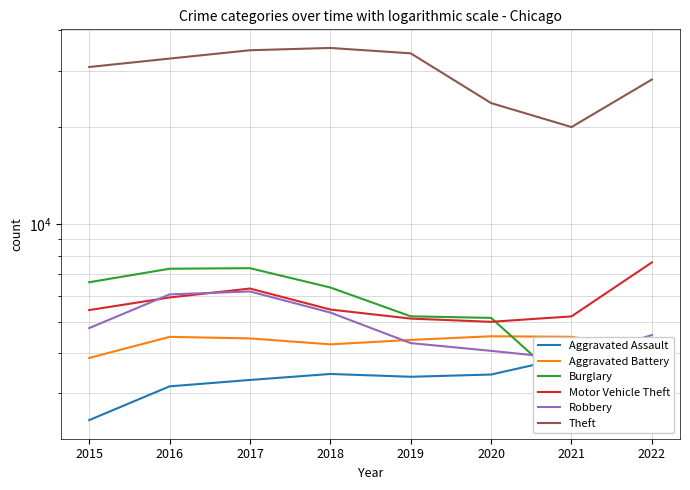

How many intersections are there between Robbery and Aggravated Assault?

2